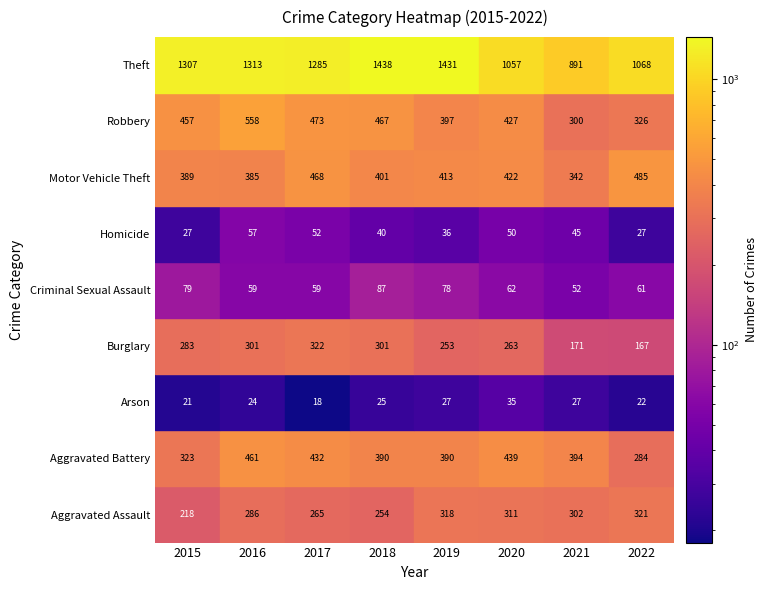

Which category has the highest value in the Robbery series?

2016